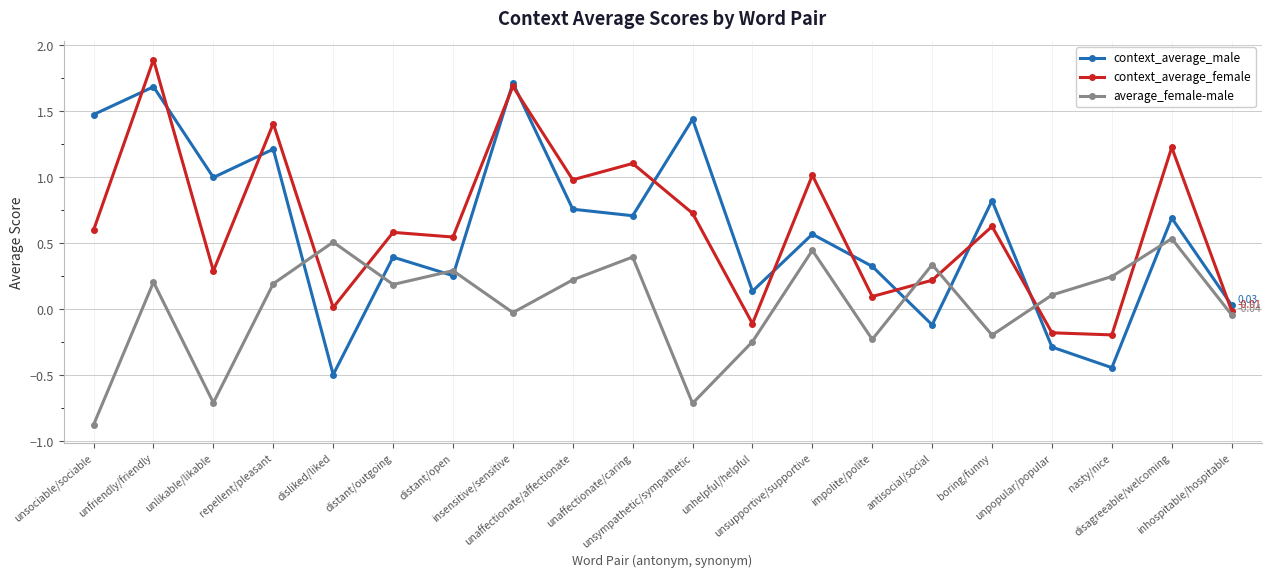

How many interior local valleys does the average_female-male series have?

6